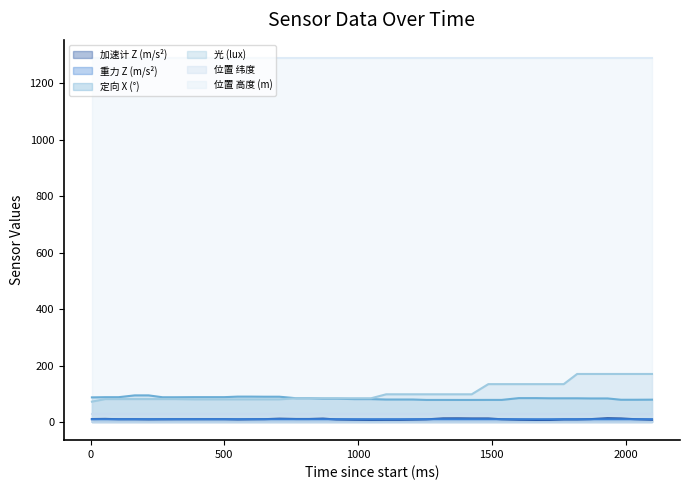

Reading left to right, transcribe all the data shown in this chart.

加速计 Z (m/s²) (line): 10.3	10.9	9.8	9.8	9.2	9.5	9.7	9.8	9.9	9.9	9.0	9.6	9.9	11.6	10.6	10.6	11.8	8.9	7.9	7.4	7.6	7.6	8.4	9.3	12.5	12.7	12.3	12.3	9.6	8.0	7.1	7.3	9.0	9.0	10.0	13.2	12.3	9.9	8.0
重力 Z (m/s²) (line): 9.7	9.7	9.7	9.8	9.8	9.8	9.8	9.8	9.8	9.8	9.8	9.8	9.8	9.8	9.8	9.8	9.8	9.8	9.7	9.7	9.7	9.7	9.7	9.8	9.8	9.8	9.7	9.8	9.7	9.7	9.7	9.6	9.7	9.7	9.6	9.7	9.7	9.7	9.7
定向 X (°) (line): 87.1	87.8	87.8	94.2	94.2	87.6	87.6	87.9	87.9	87.9	89.8	89.8	89.4	89.4	84.1	84.1	82.4	82.4	80.9	80.9	79.5	79.5	79.5	78.0	78.0	78.0	78.0	78.2	78.2	84.5	84.5	83.8	83.8	83.8	83.3	83.3	78.7	78.7	79.0
光 (lux) (line): 72.0	81.0	81.0	81.0	81.0	81.0	81.0	80.0	80.0	80.0	80.0	80.0	80.0	80.0	84.0	84.0	84.0	84.0	84.0	84.0	98.0	98.0	98.0	98.0	98.0	98.0	98.0	134.0	134.0	134.0	134.0	134.0	134.0	170.0	170.0	170.0	170.0	170.0	170.0
位置 纬度 (line): 29.4	29.4	29.4	29.4	29.4	29.4	29.4	29.4	29.4	29.4	29.4	29.4	29.4	29.4	29.4	29.4	29.4	29.4	29.4	29.4	29.4	29.4	29.4	29.4	29.4	29.4	29.4	29.4	29.4	29.4	29.4	29.4	29.4	29.4	29.4	29.4	29.4	29.4	29.4
位置 高度 (m) (line): 1289.0	1289.0	1289.0	1289.0	1289.0	1289.0	1289.0	1289.0	1289.0	1289.0	1289.0	1289.0	1289.0	1289.0	1289.0	1289.0	1289.0	1289.0	1289.0	1289.0	1289.0	1289.0	1289.0	1289.0	1289.0	1289.0	1289.0	1289.0	1289.0	1289.0	1289.0	1289.0	1289.0	1289.0	1289.0	1289.0	1289.0	1289.0	1289.0